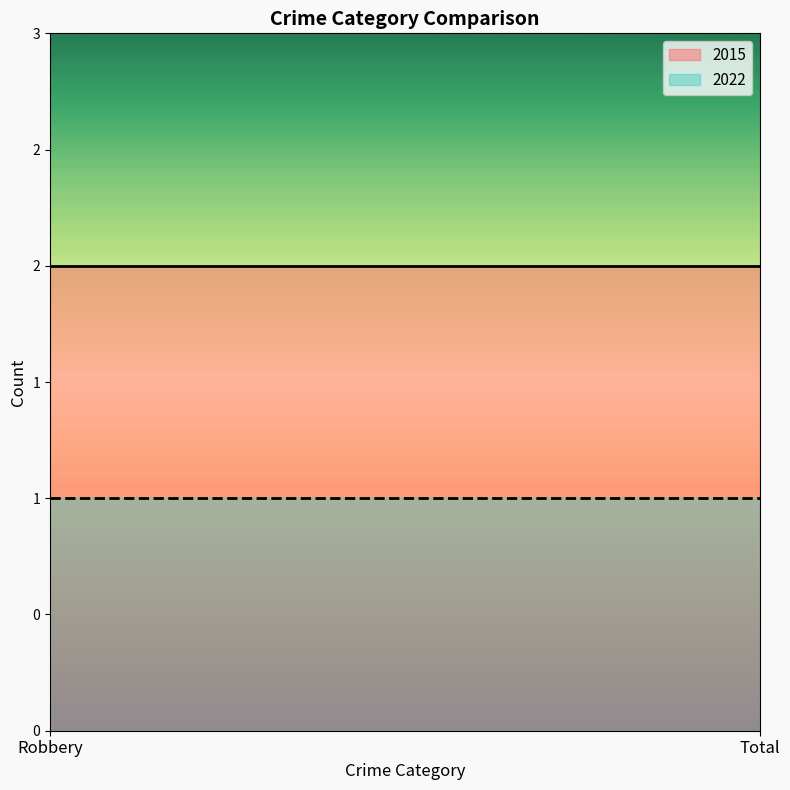

The 2015 series shows 1 at Robbery. True or false?

False